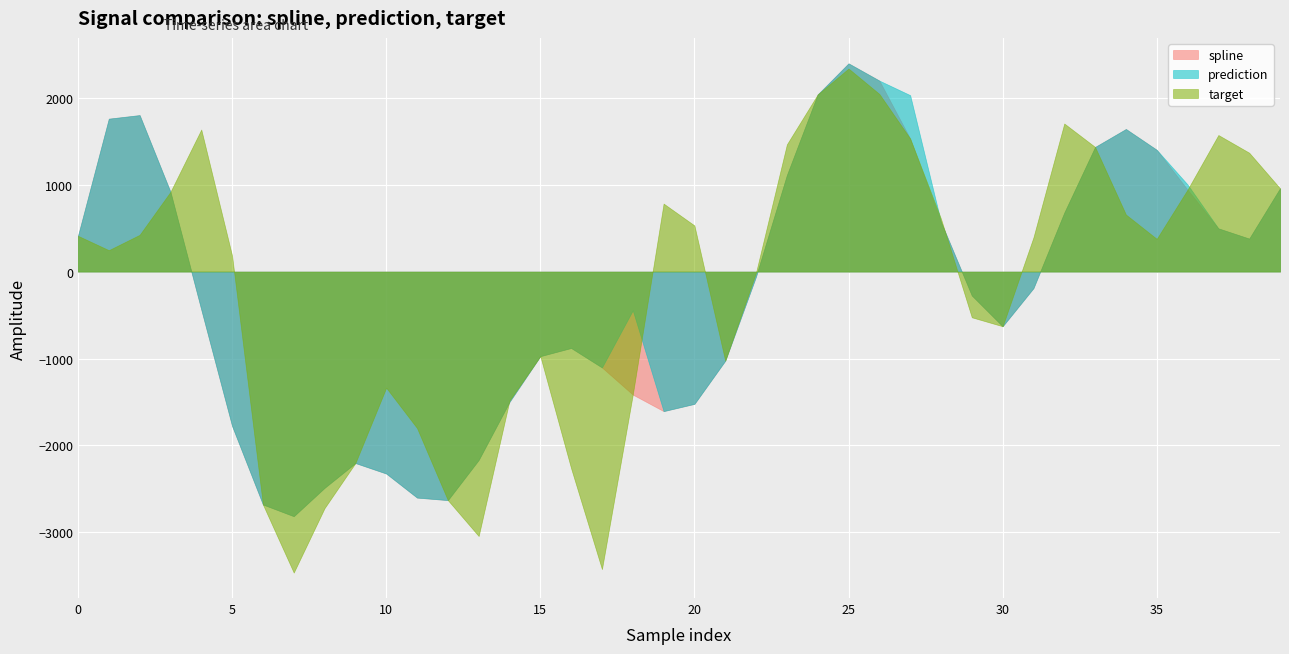

How many series are shown in this chart?

3